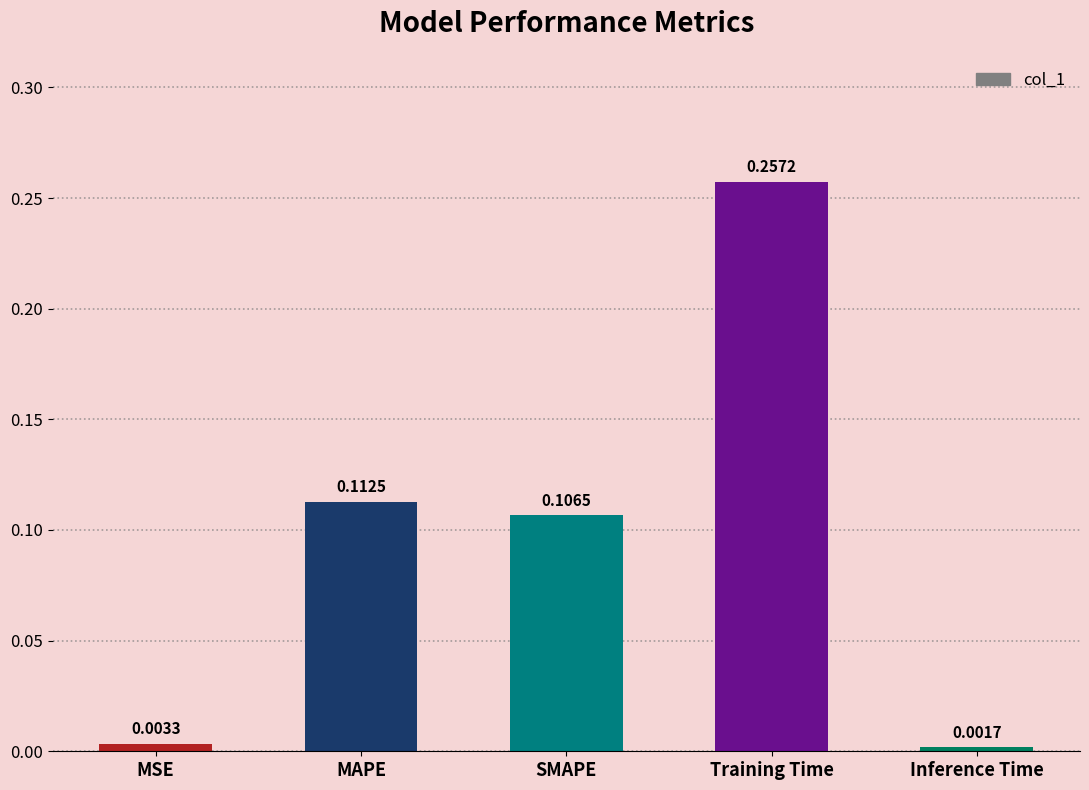

At which label is the value closest to 0?

Inference Time